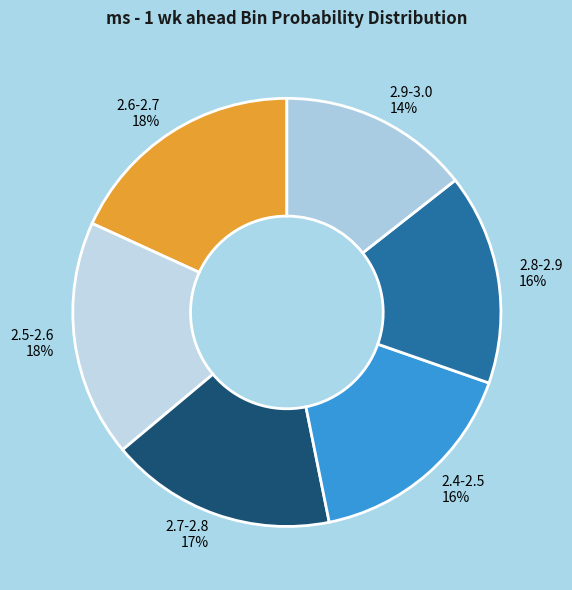

To the nearest percent, what portion does 2.4-2.5 represent?

16%